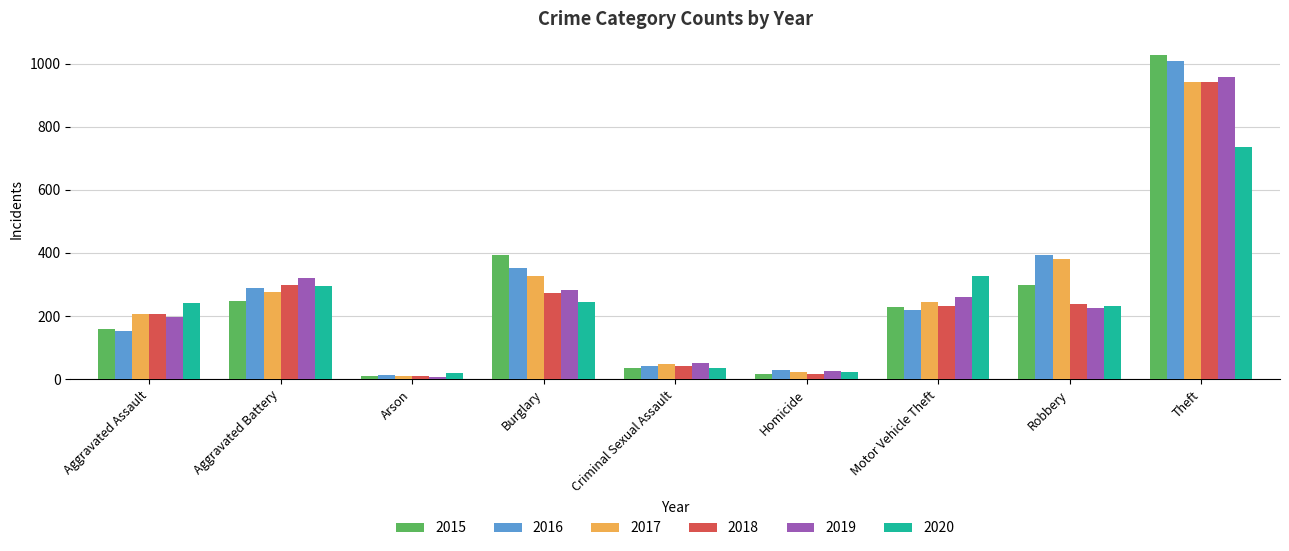

The 2018 series shows 40 at Criminal Sexual Assault. True or false?

True